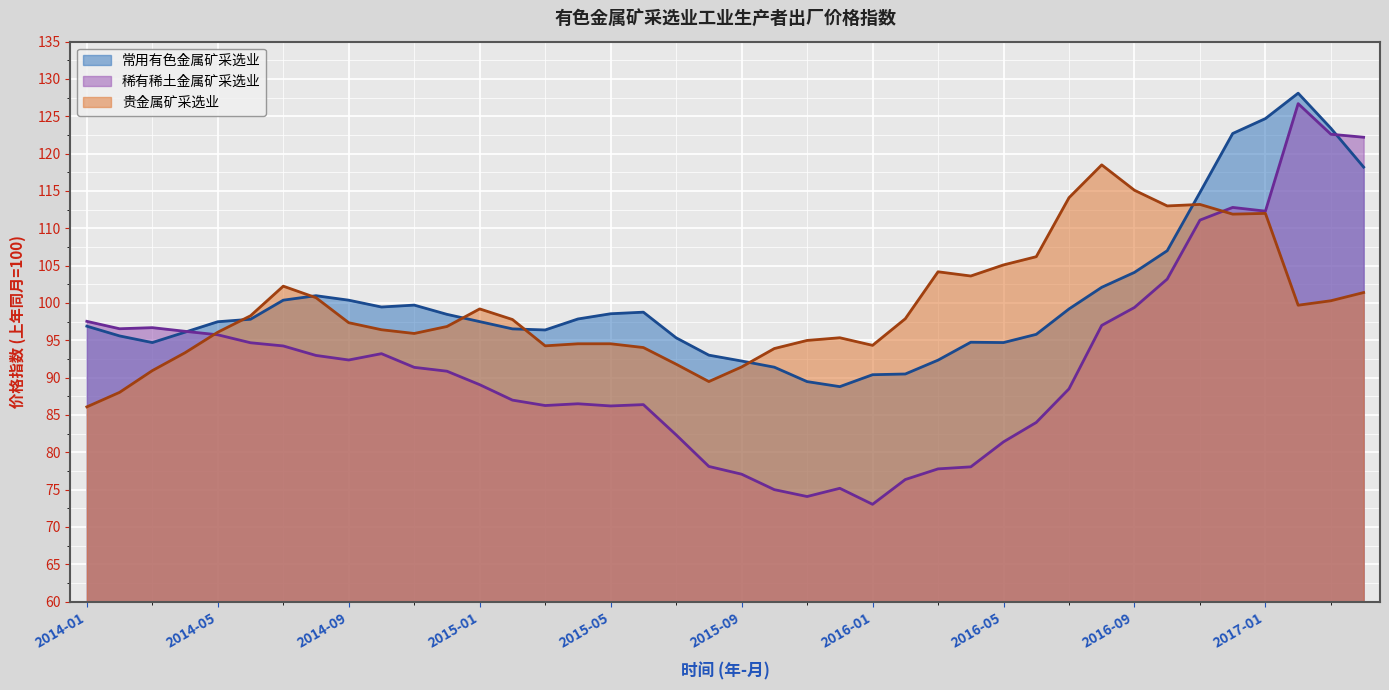

At which category is the sum across all series the highest?

2017-10